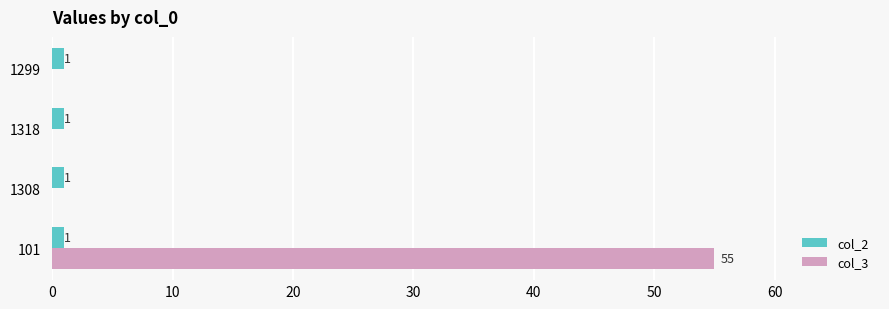

Which series has the largest total across all categories?

col_3